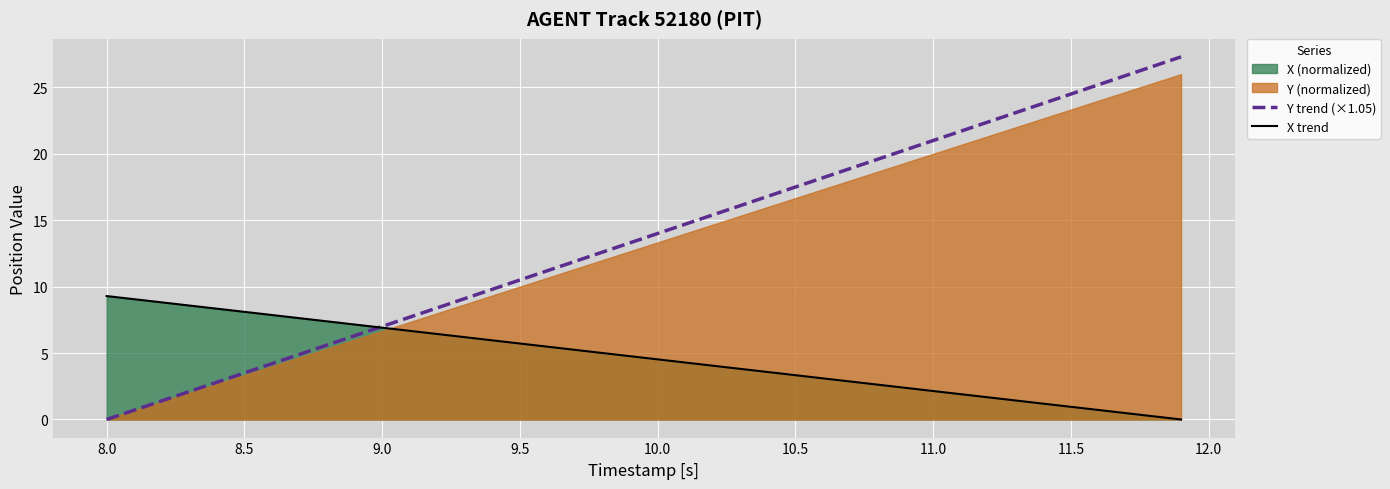

How many lines are shown in the chart?

2